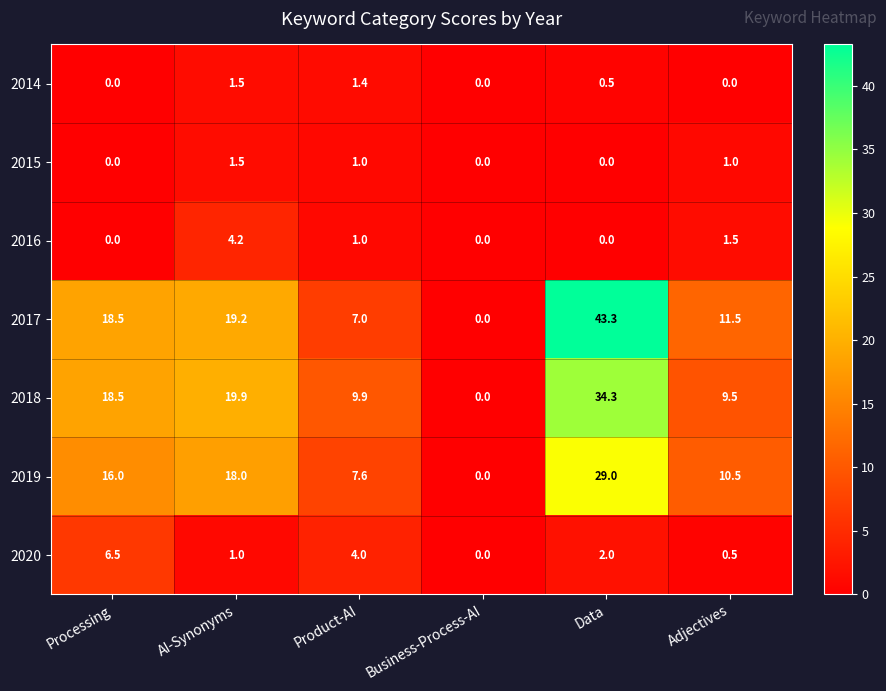

At which label is 2019 closest to 14?

Processing